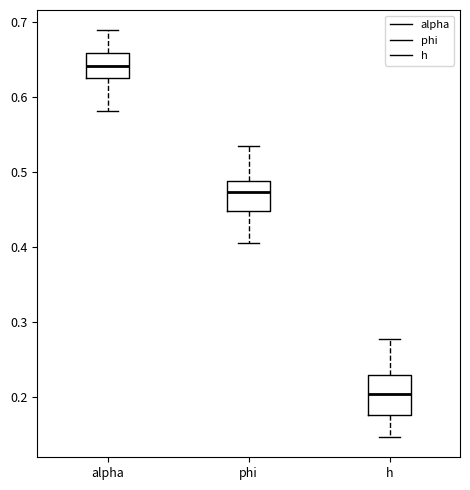

Which box has the highest median line?

alpha